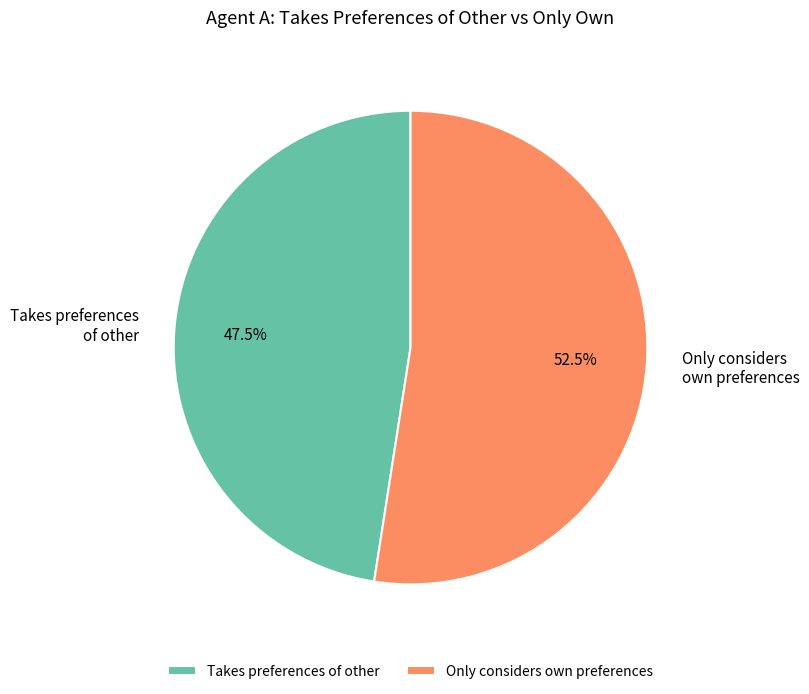

Which category has the smallest portion of the pie?

Takes preferences of other